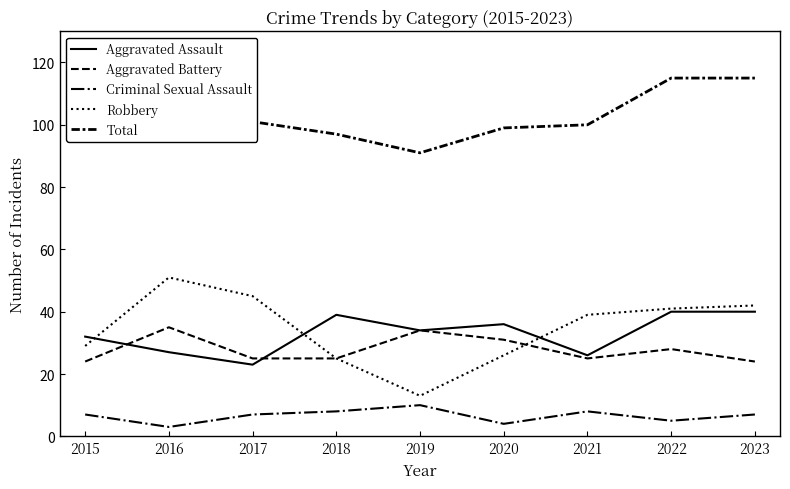

True or false: Total and Aggravated Battery cross at least once.

False